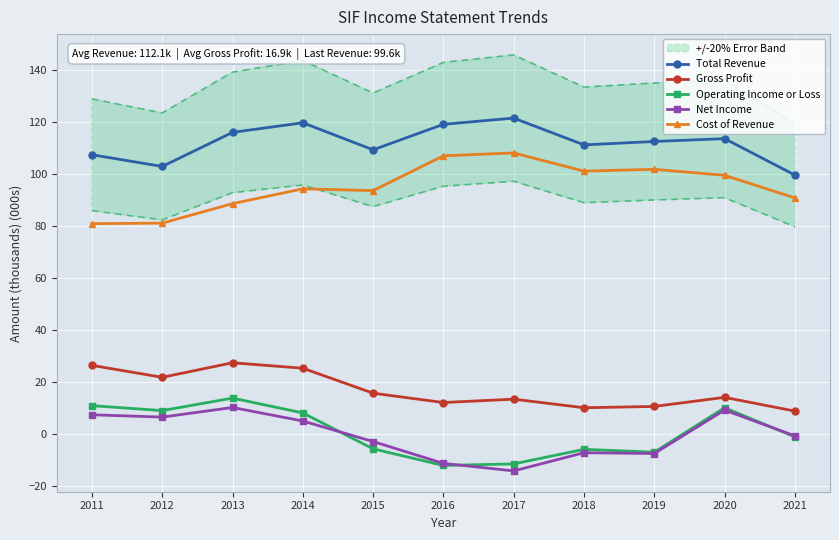

What is the total value across all series at 2017?

217.3